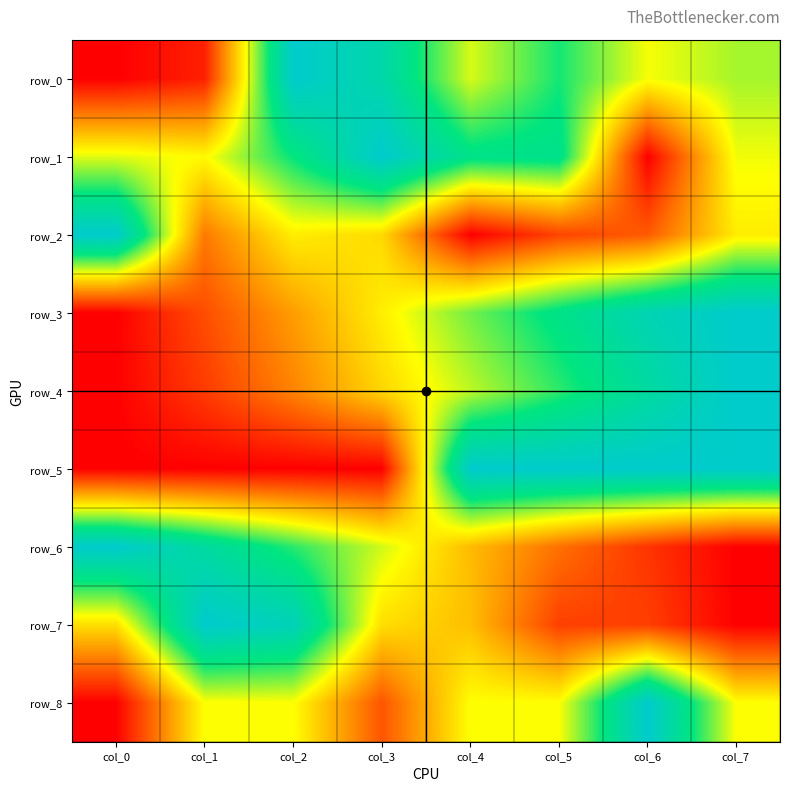

List the labels in order of row_4 value, largest first.

col_7, col_6, col_5, col_4, col_3, col_2, col_1, col_0